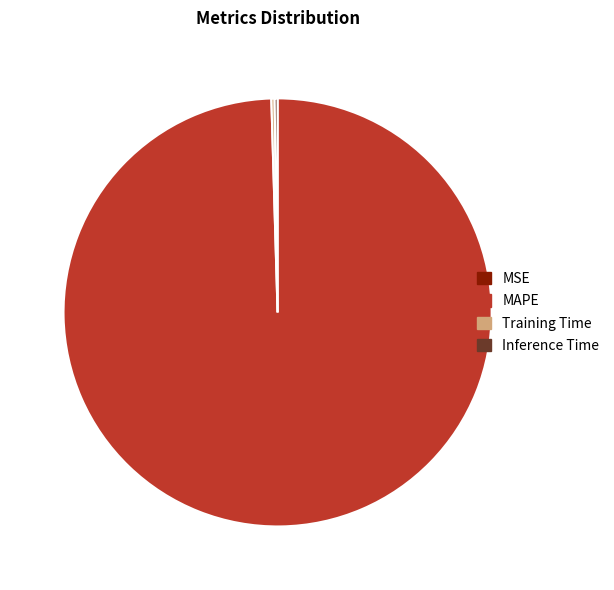

Does MAPE represent more than half of the total?

Yes